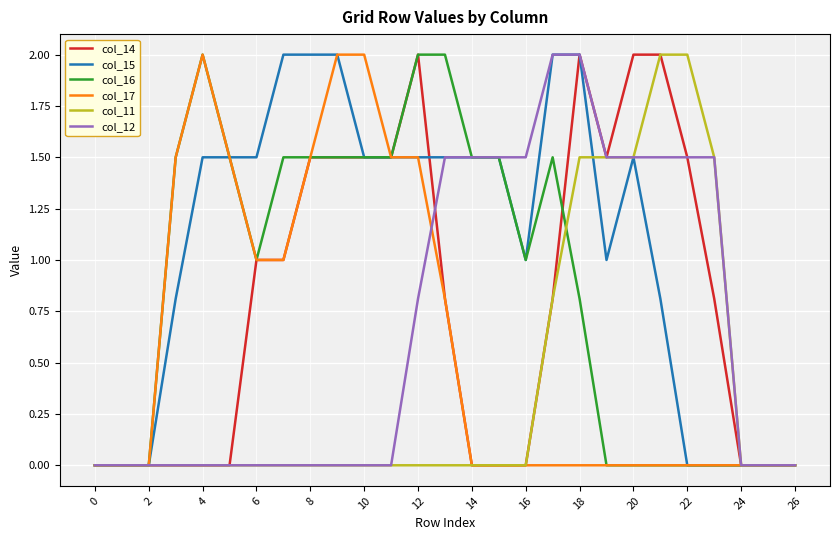

What is the maximum value shown in the chart?

2.0